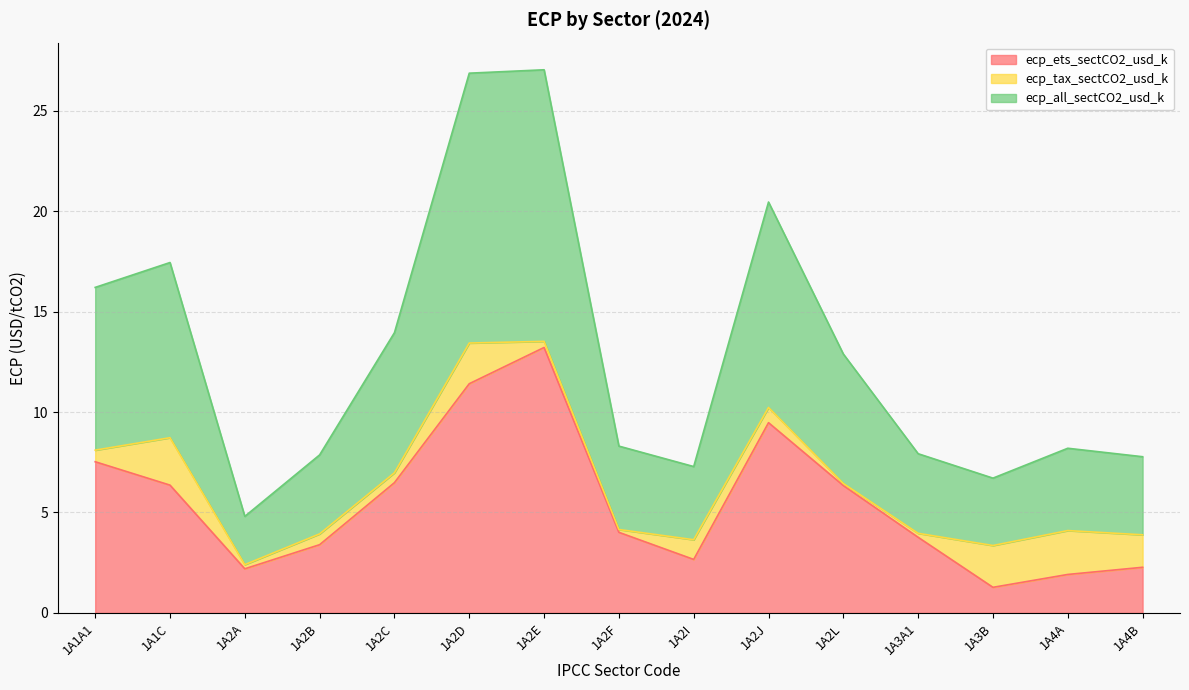

At which label does ecp_ets_sectCO2_usd_k first exceed 4?

1A1A1